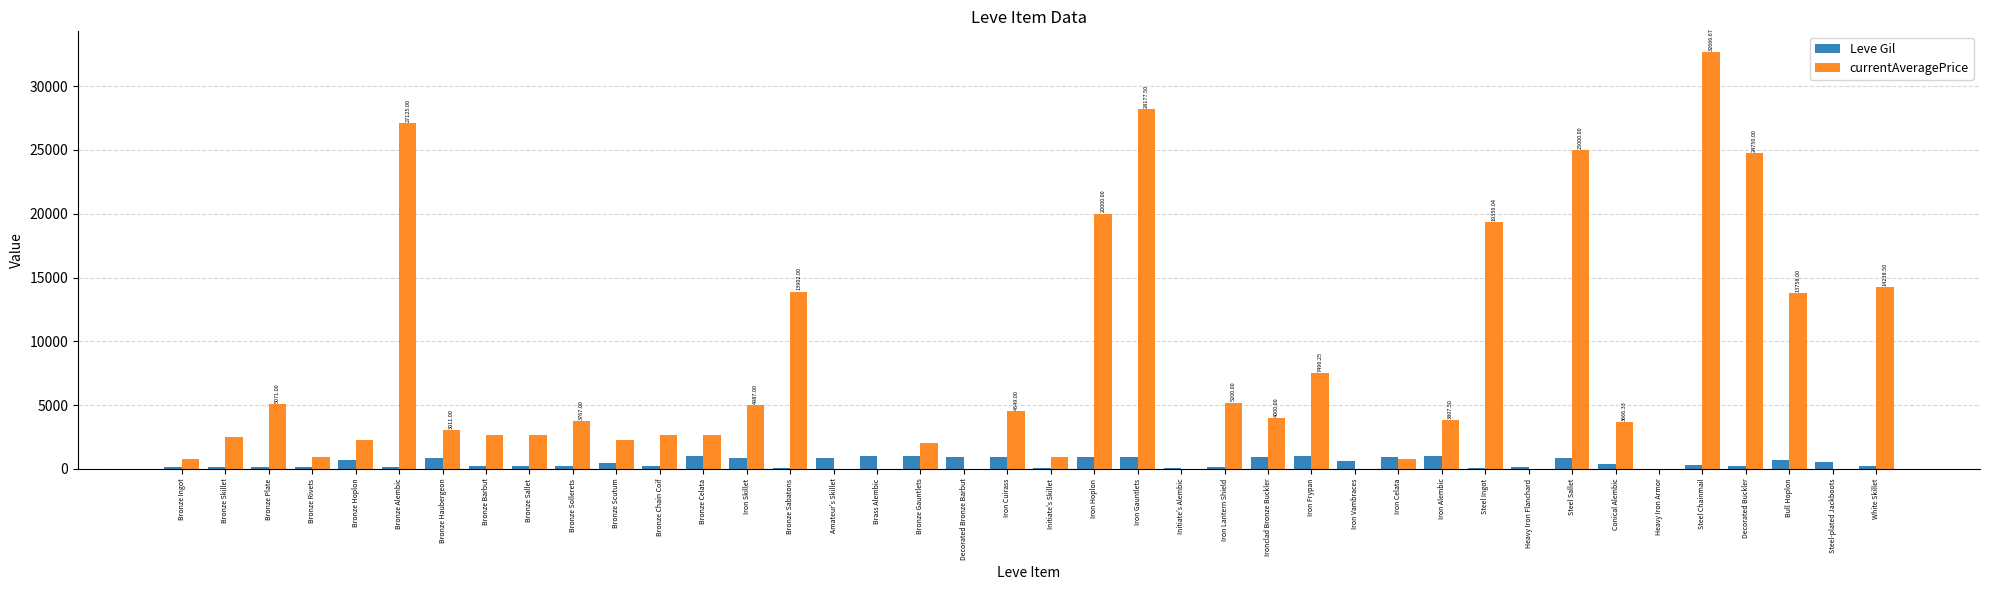

What is the sum of all Leve Gil values?

20235.0